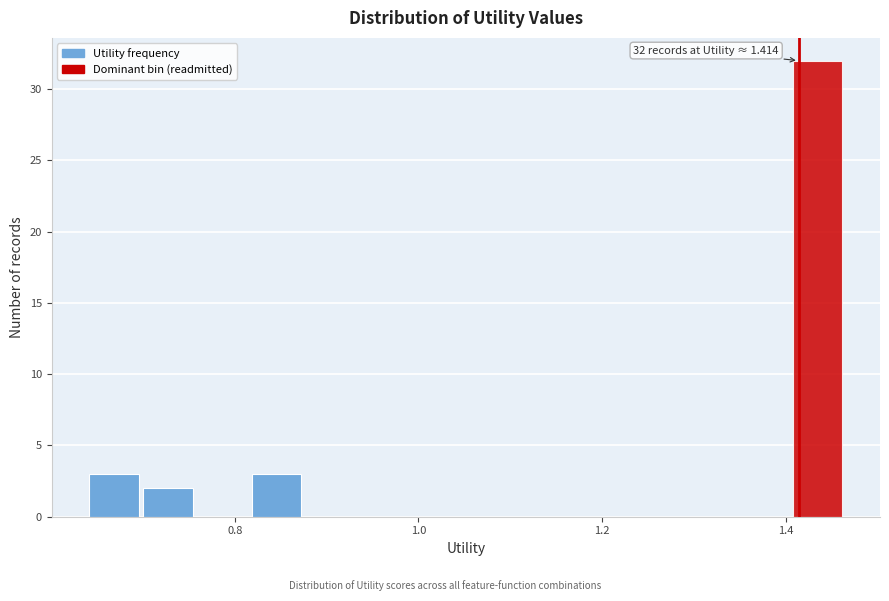

Read against the x-axis, roughly where is the centre of the tallest bar?

1.44